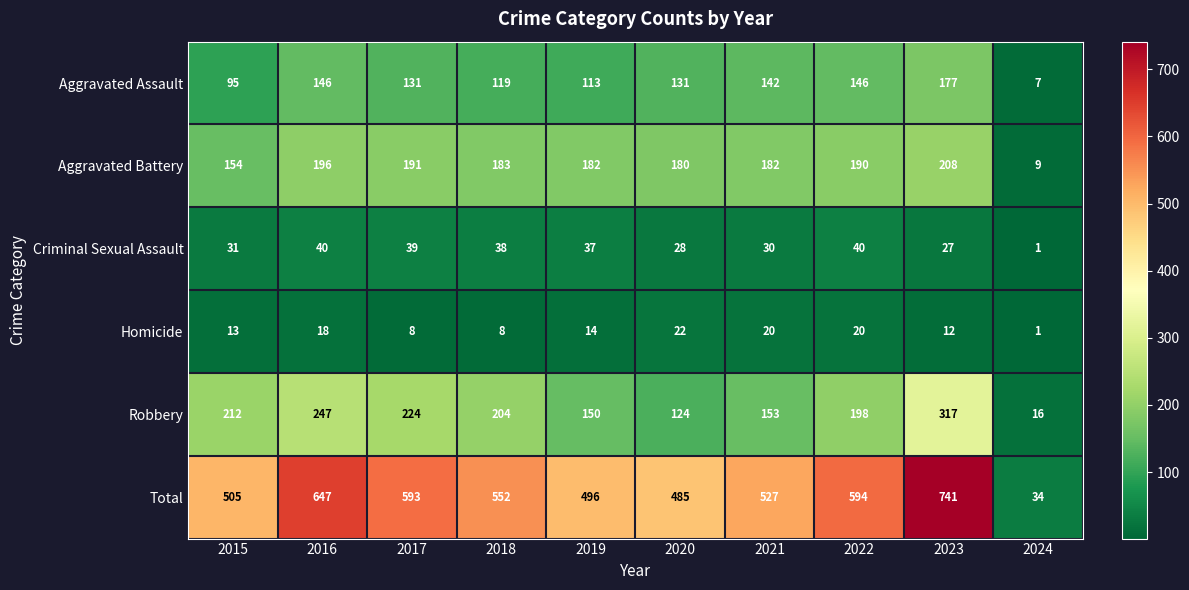

What is the total value across all series at 2016?

1294